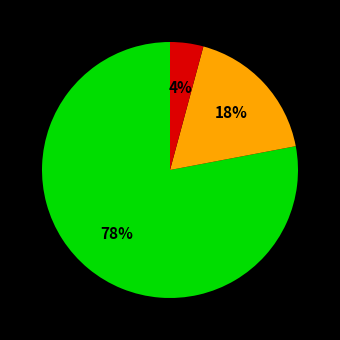

To the nearest percent, what is the average slice percentage?

33%